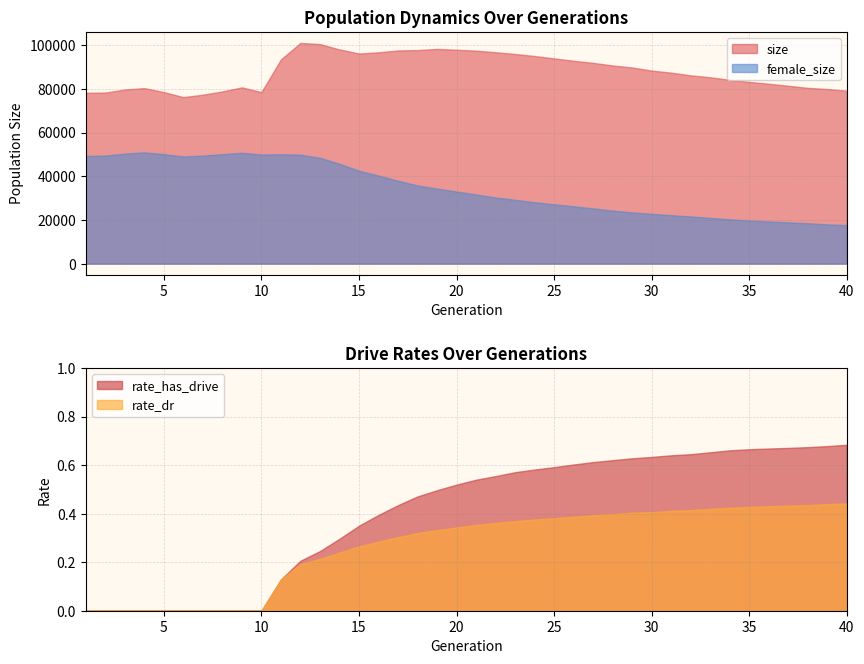

Is it true that rate_has_drive equals 0.6 at 30?

True